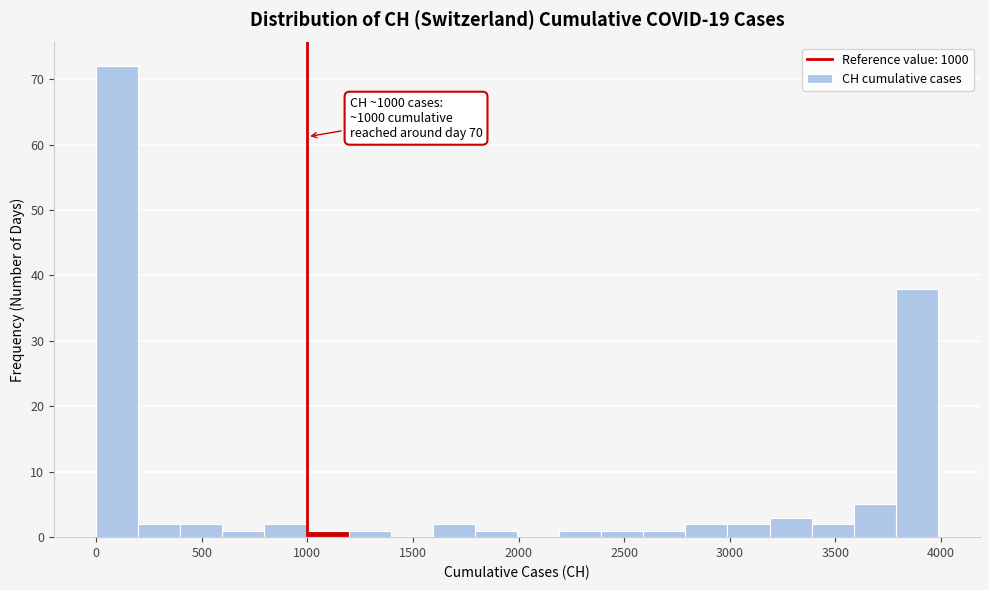

Read against the x-axis, roughly where is the centre of the tallest bar?

100